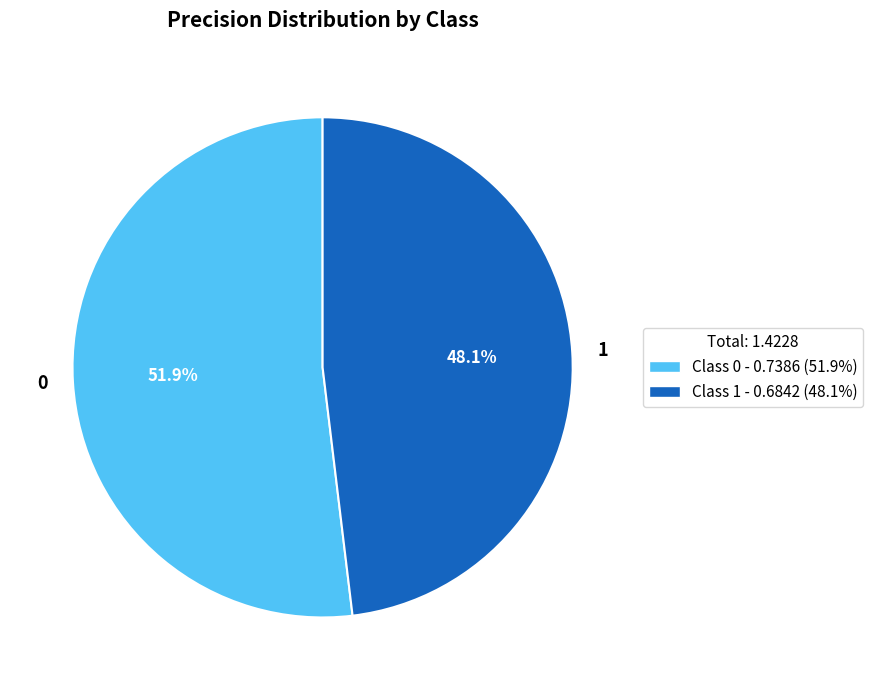

Is it true that 1 is 48% of the pie?

True